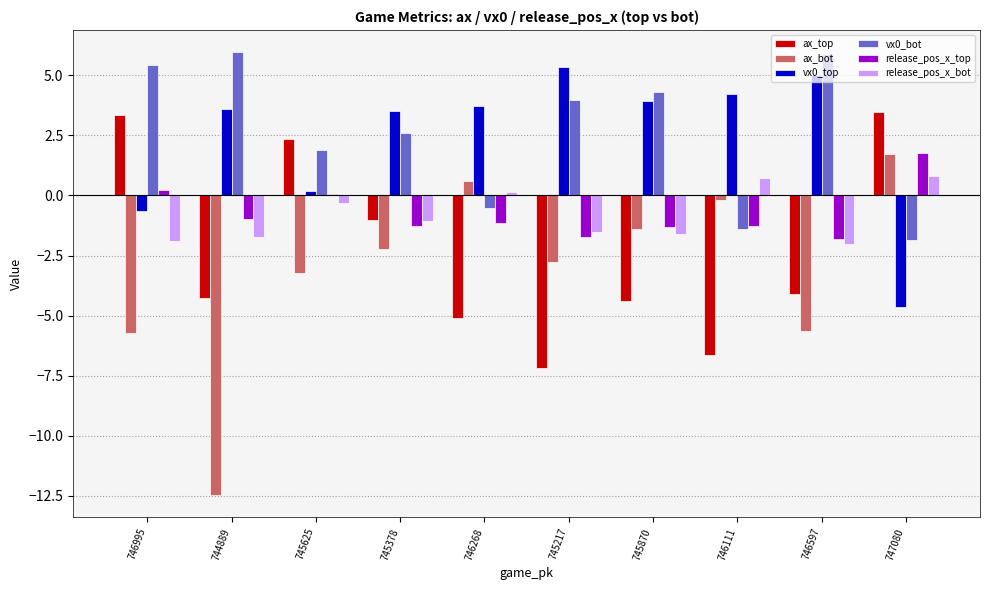

Count the number of categories in the chart.

10